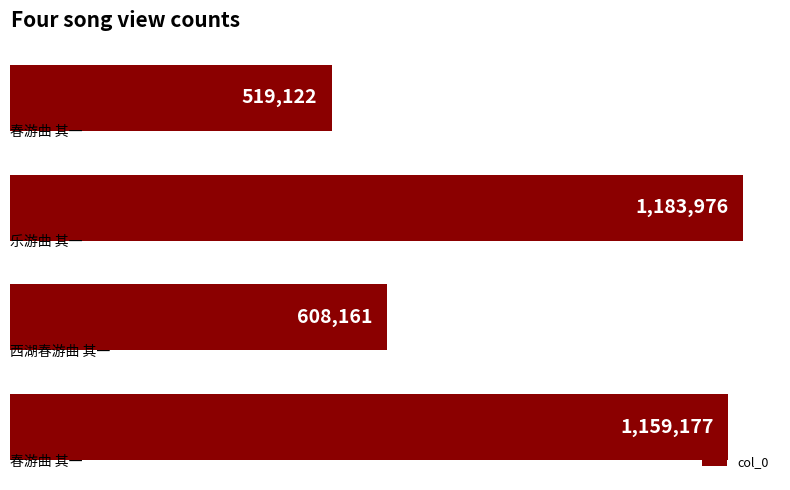

What is the greatest value displayed?

1183976